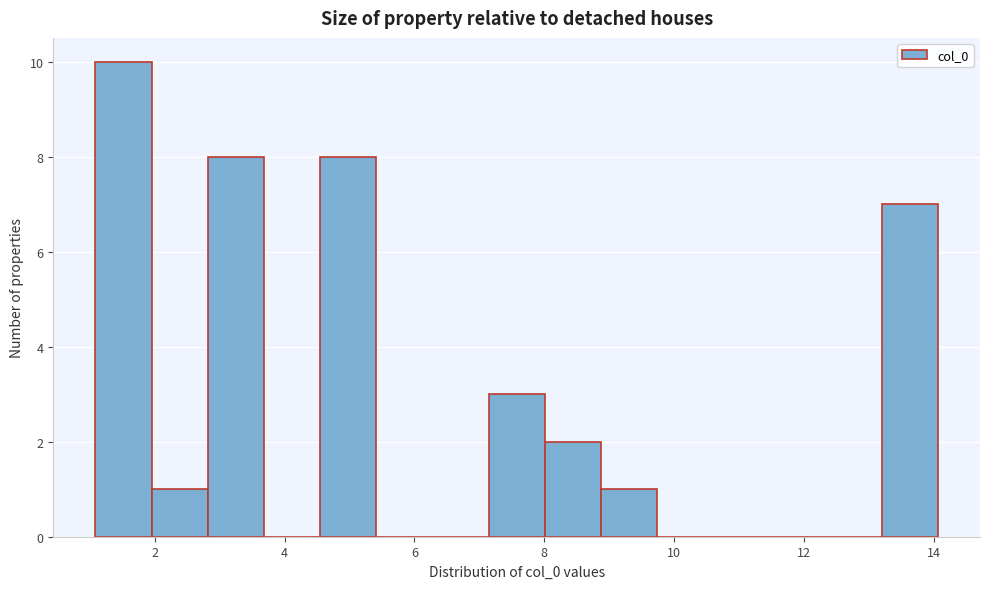

Reading left to right, list every bar in this chart as the range it spans on the x-axis followed by its height. Neither the bar edges nor the heights are printed on the chart, so give them approximately, as read against the axes.

1.0 to 2.0: 10
2.0 to 2.8: 1
2.8 to 3.6: 8
3.6 to 4.6: 0
4.6 to 5.4: 8
5.4 to 6.2: 0
6.2 to 7.2: 0
7.2 to 8.0: 3
8.0 to 8.8: 2
8.8 to 9.8: 1
9.8 to 10.6: 0
10.6 to 11.4: 0
11.4 to 12.4: 0
12.4 to 13.2: 0
13.2 to 14.0: 7